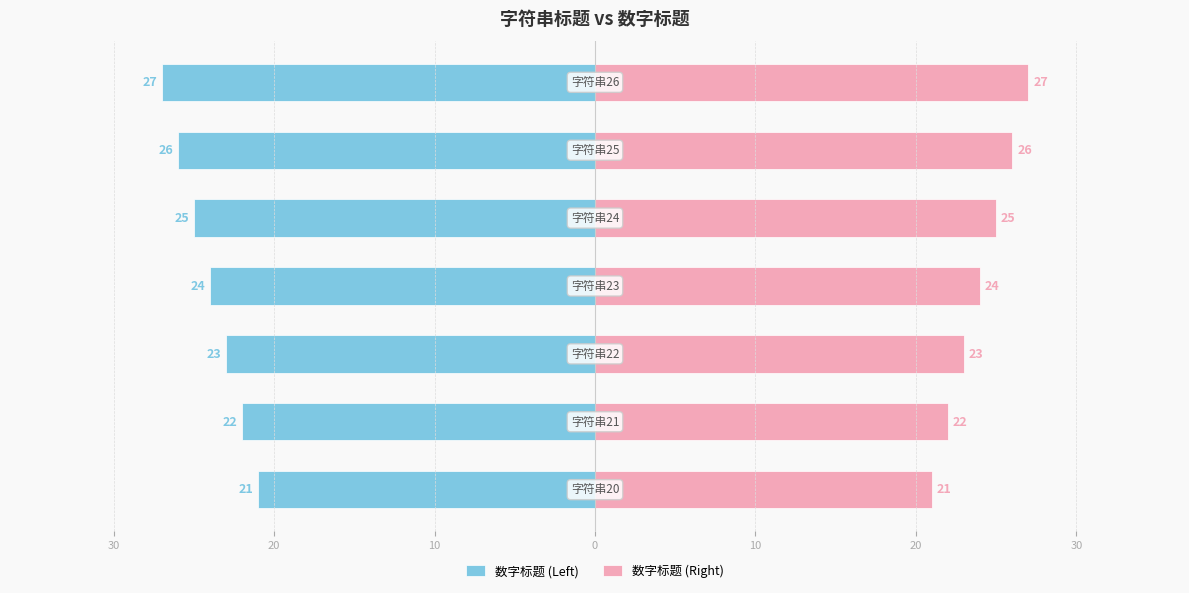

Reading left to right, list all the values displayed in this chart.

数字标题 (Left): -21	-22	-23	-24	-25	-26	-27
数字标题 (Right): 21	22	23	24	25	26	27